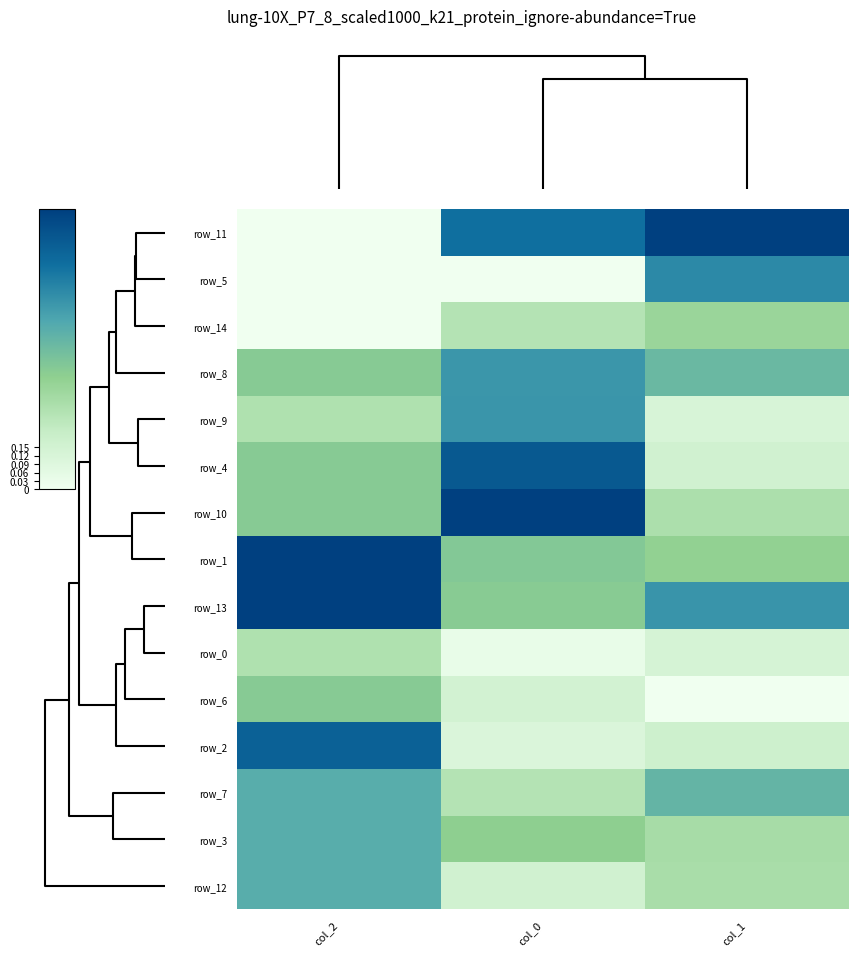

Which category has the lowest value in the row_11 series?

col_2